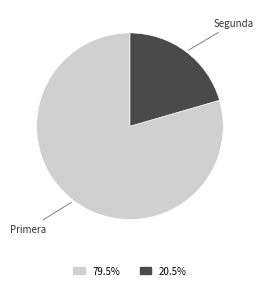

Is there any slice that represents more than half of the pie?

Yes